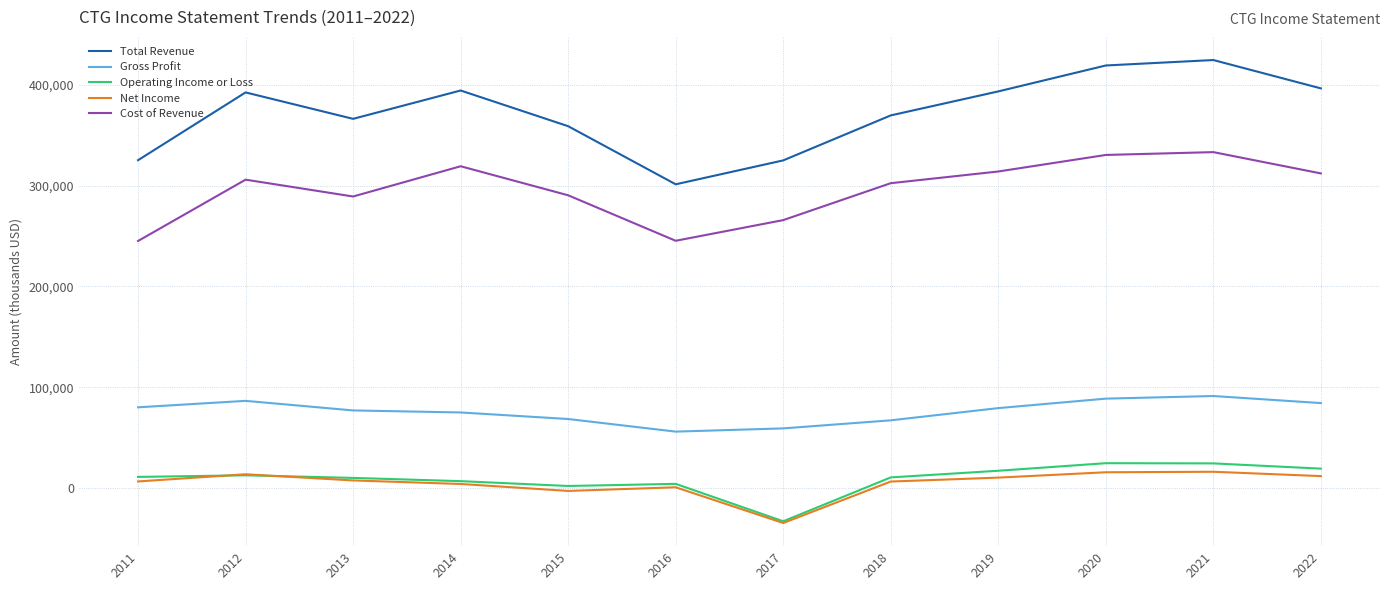

Is the value of Total Revenue at 2019 greater than the value of Gross Profit at 2015?

Yes